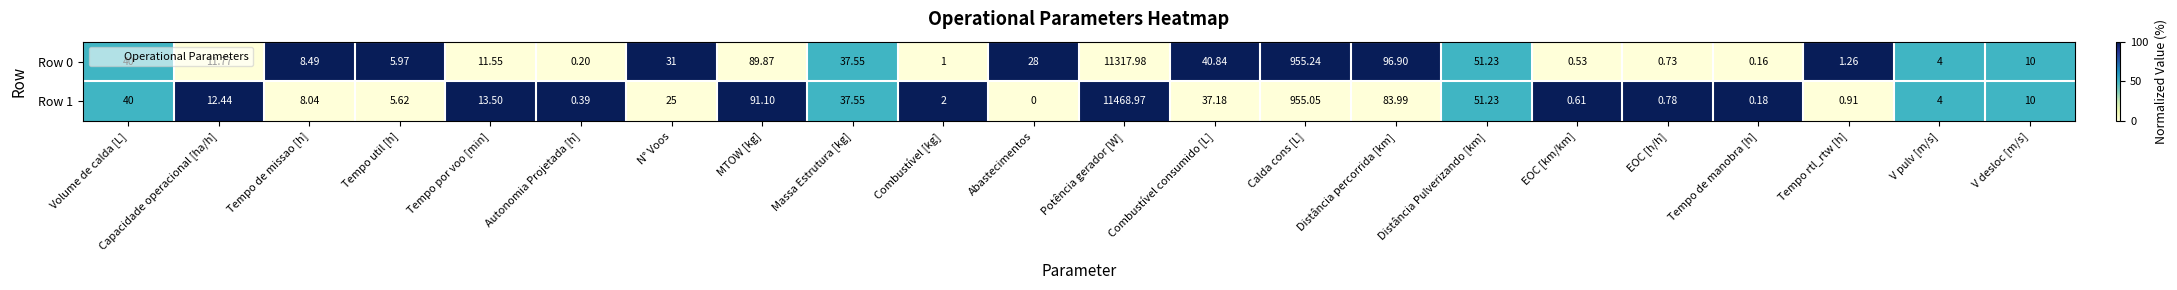

At EOC [h/h], list the series in order from smallest to largest.

Row 0, Row 1